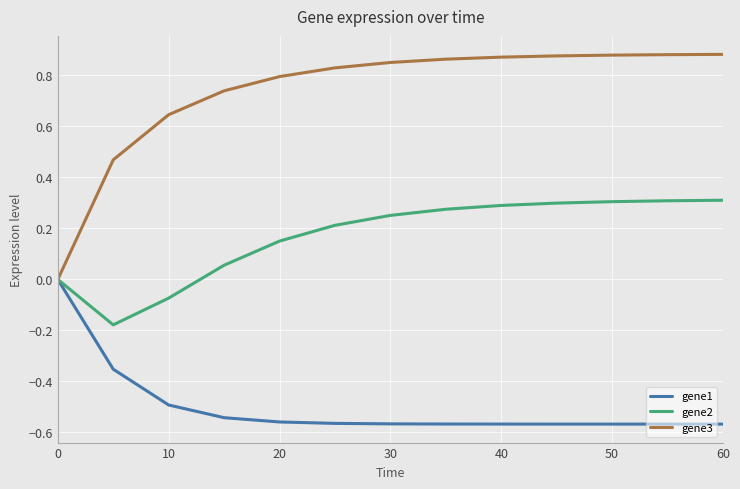

List the series in order of their peak value, lowest first.

gene1, gene2, gene3